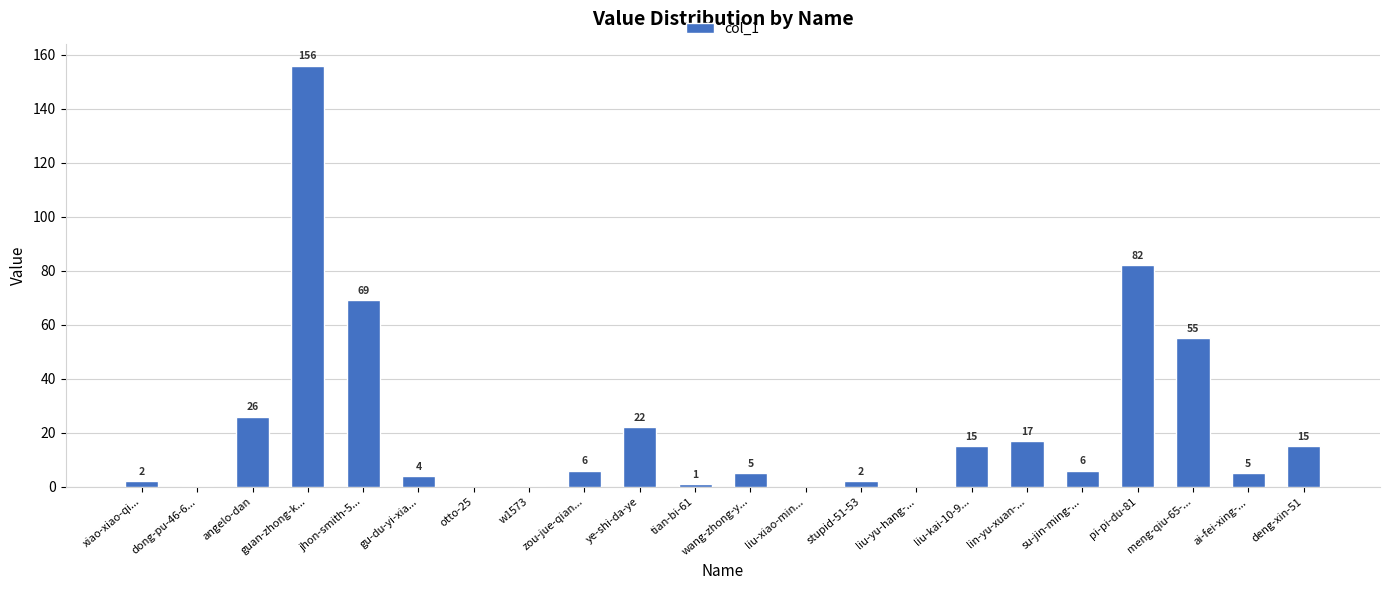

What is the maximum value shown in the chart?

156